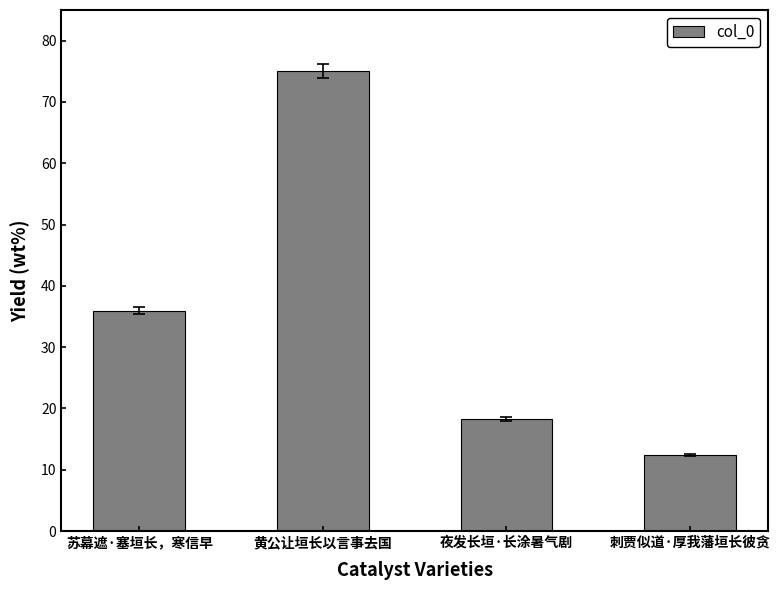

At which label is the value closest to 43?

苏幕遮·塞垣长，寒信早